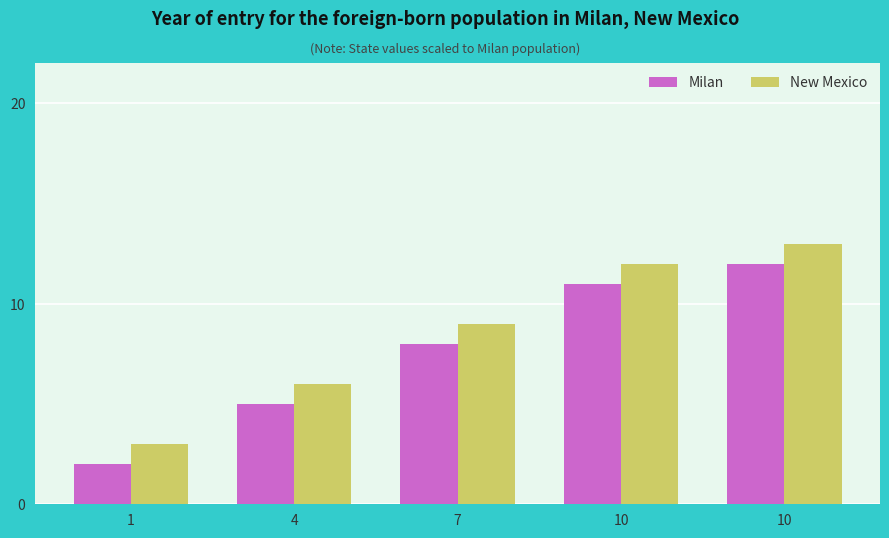

How many data points does each series have?

5